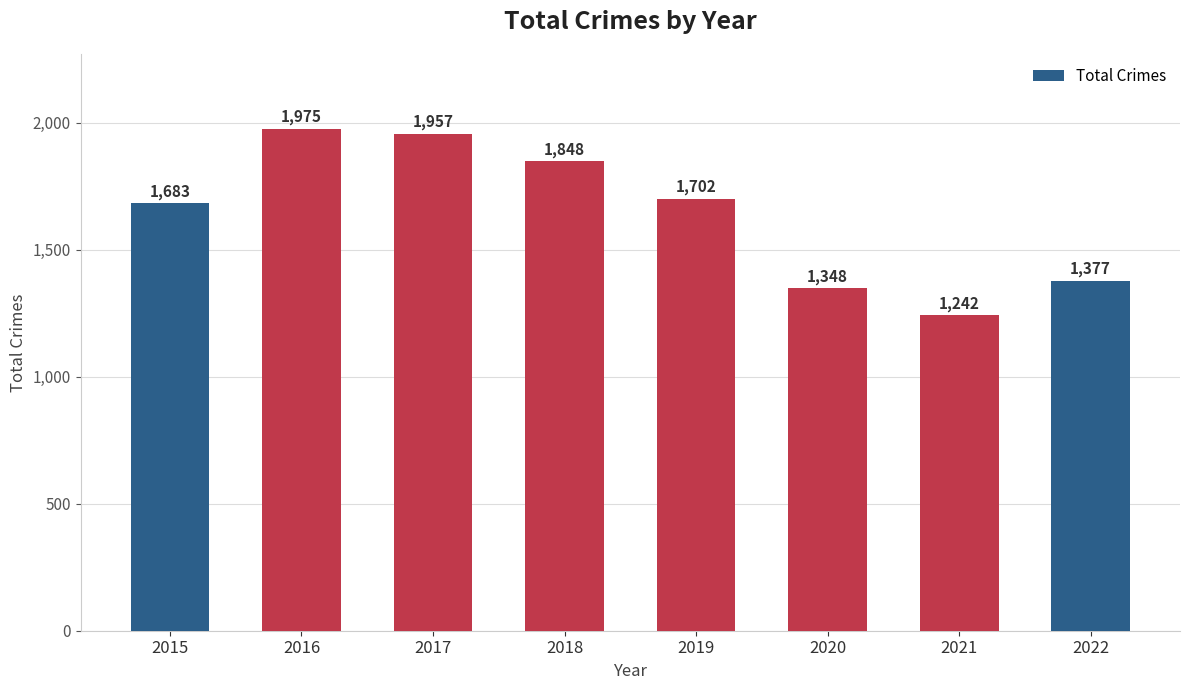

Where is the data nearest to the value 1608?

2015